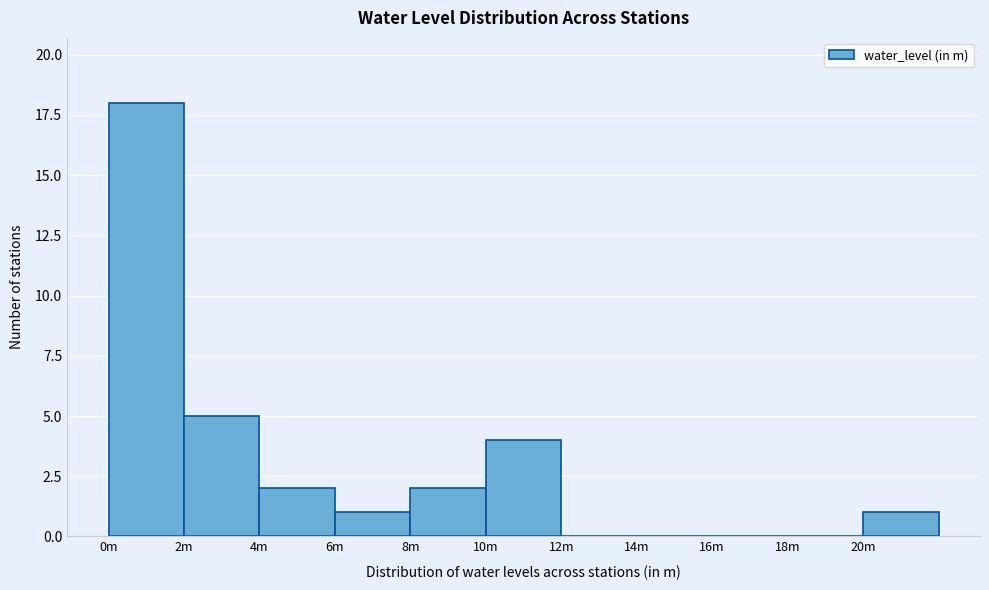

Reading left to right, list all the values displayed in this chart.

0m=18	2m=5	4m=2	6m=1	8m=2	10m=4	12m=0	14m=0	16m=0	18m=0	20m=1